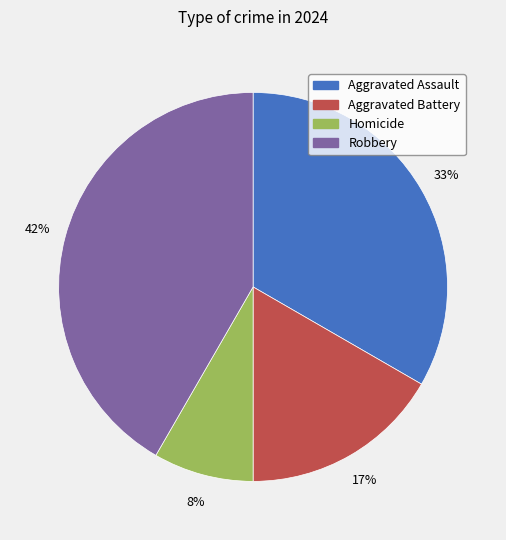

How many segments does this pie chart have?

4